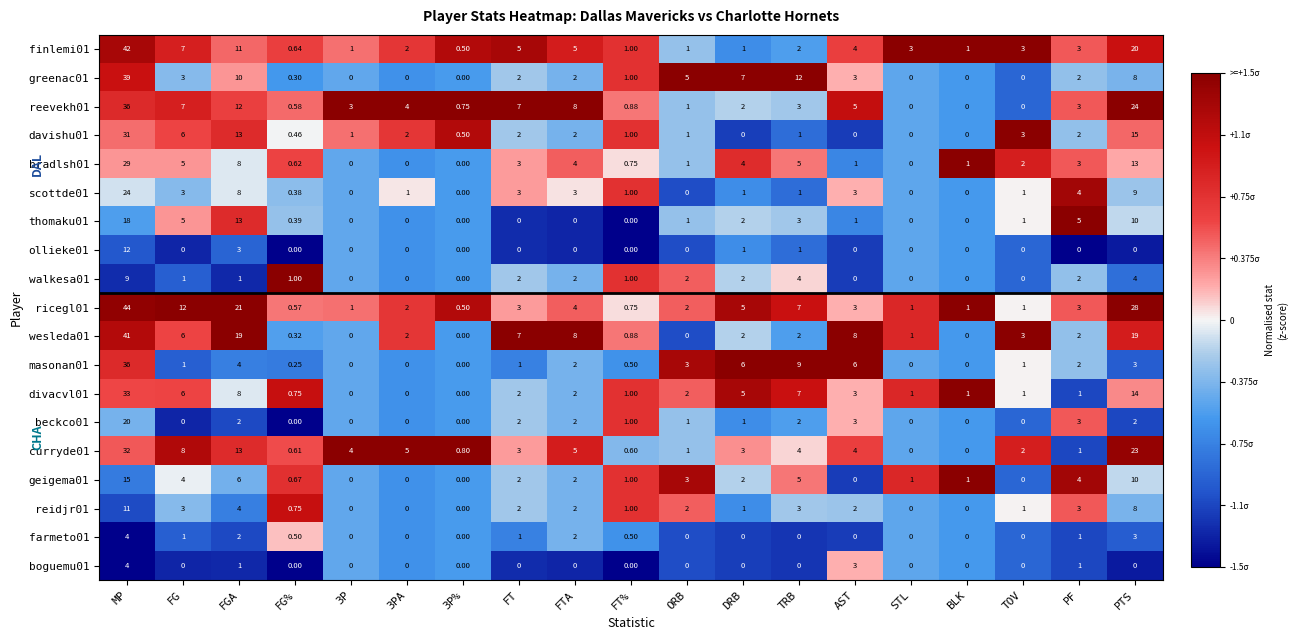

Where is thomaku01 nearest to the value 9?

PTS